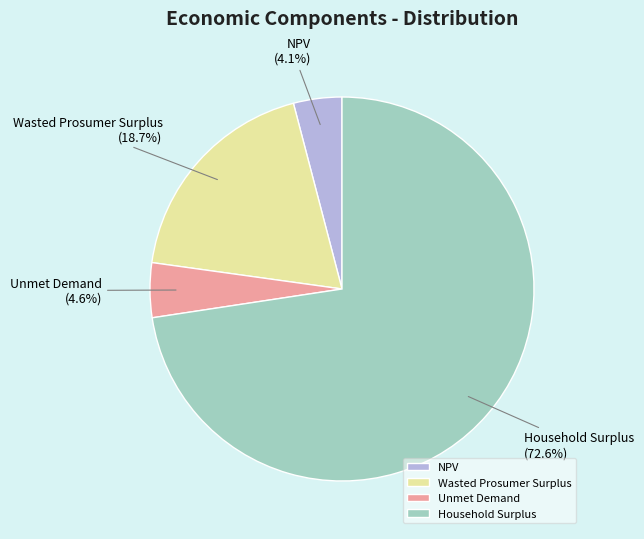

What percentage is the Unmet Demand slice, to the nearest percent?

5%